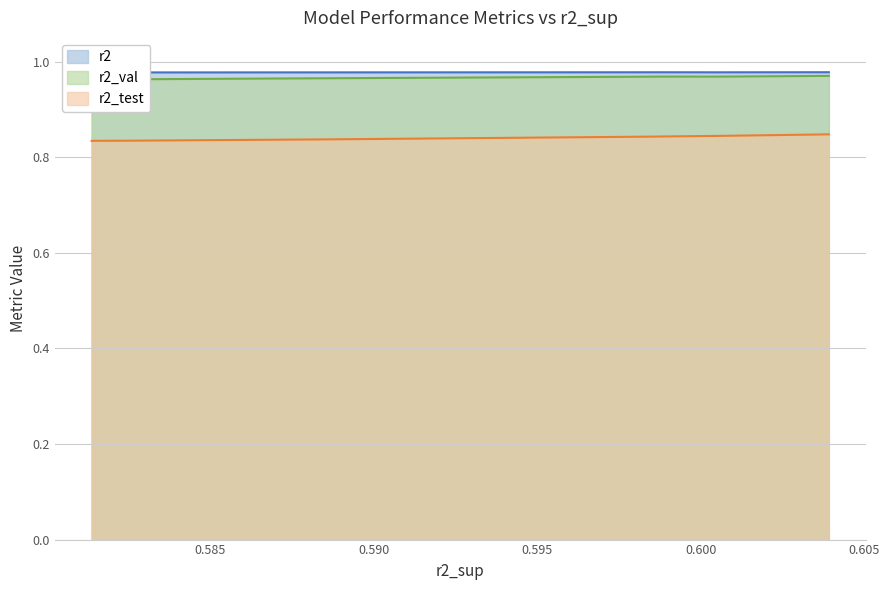

Reading left to right, transcribe all the data shown in this chart.

r2: 1.0	1.0	1.0	1.0	1.0	1.0	1.0	1.0	1.0	1.0
r2_test: 0.8	0.8	0.8	0.8	0.8	0.8	0.8	0.8	0.8	0.8
r2_val: 1.0	1.0	1.0	1.0	1.0	1.0	1.0	1.0	1.0	1.0